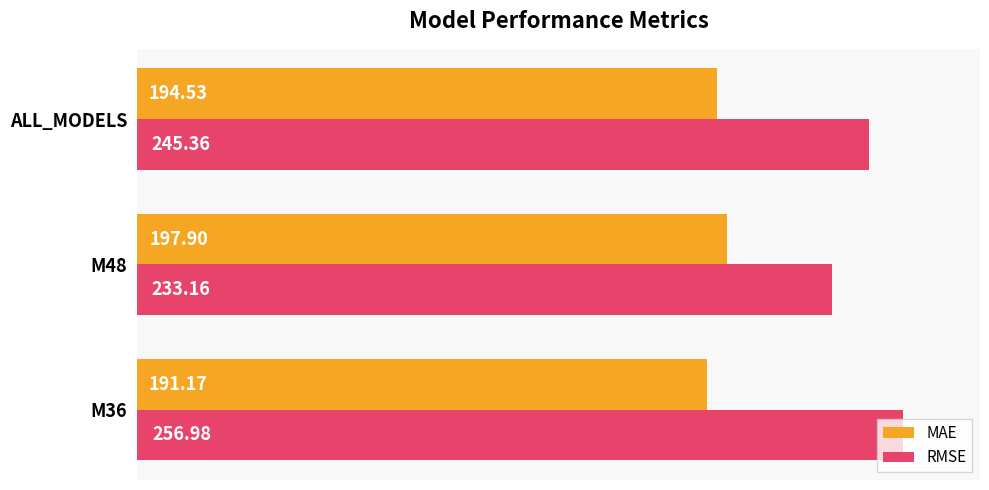

What is the difference between the second highest and minimum values in the RMSE series?

12.2